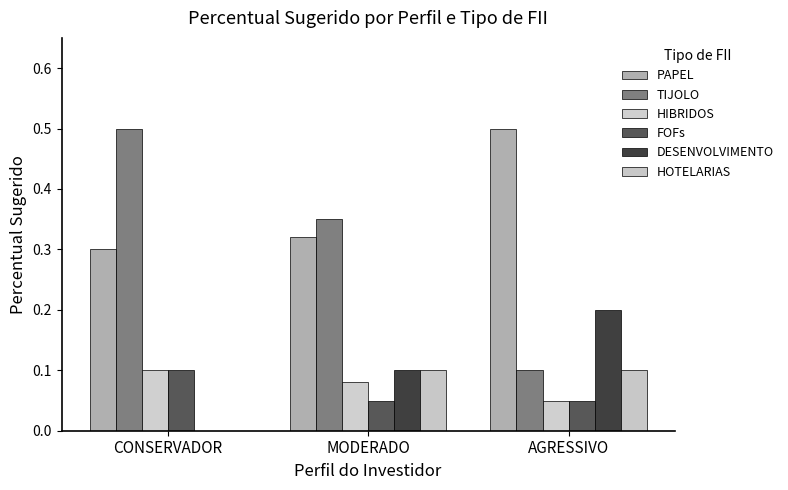

Are the bars grouped side by side (vs. stacked)?

Yes